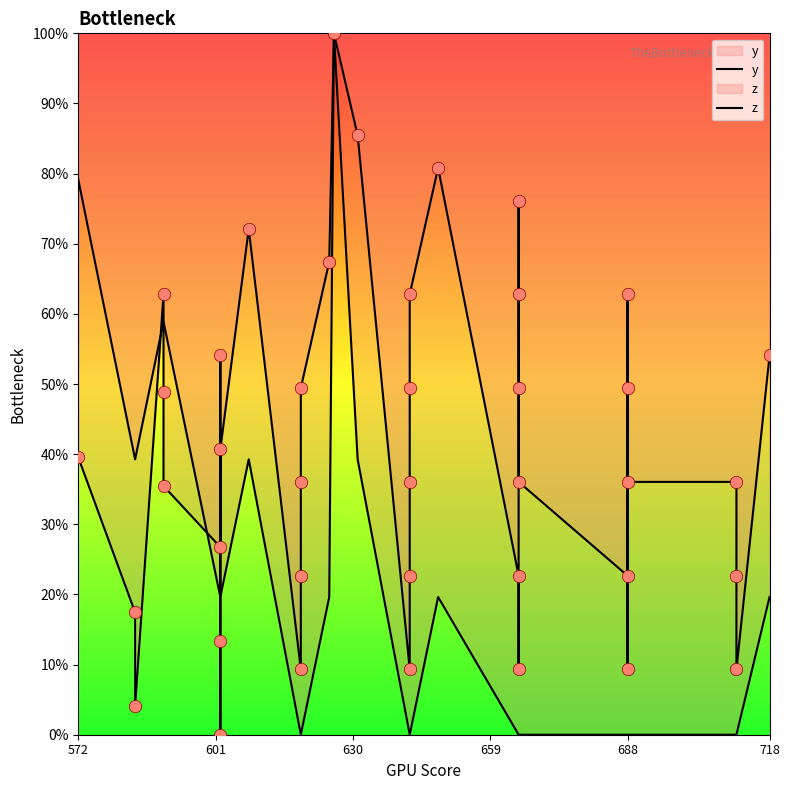

Is the value of y at 13 greater than the value of z at 29?

Yes